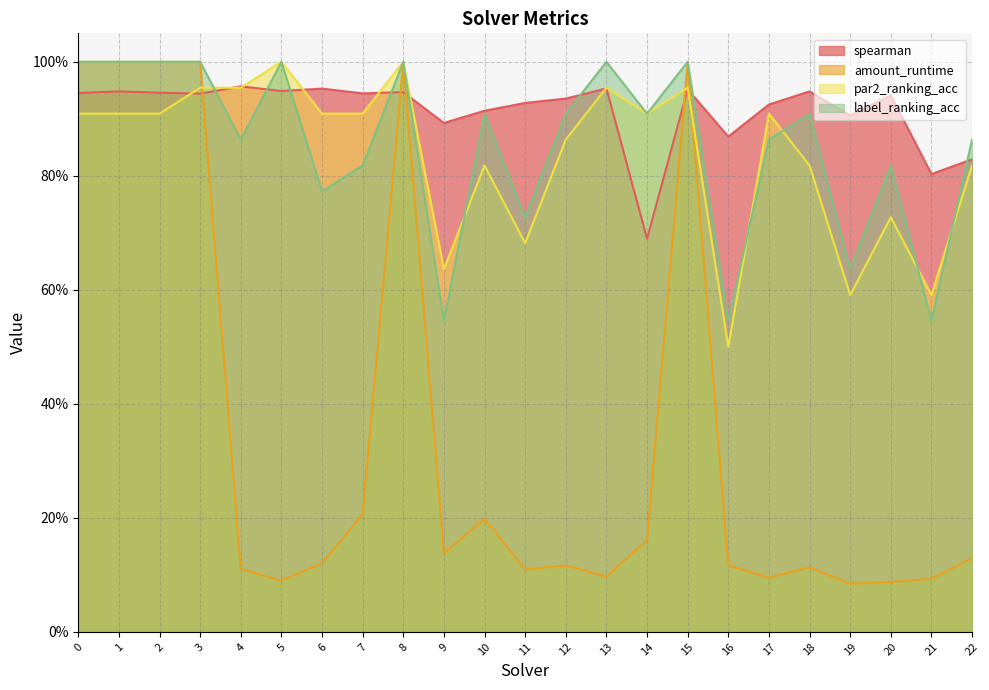

How many lines are shown in the chart?

4